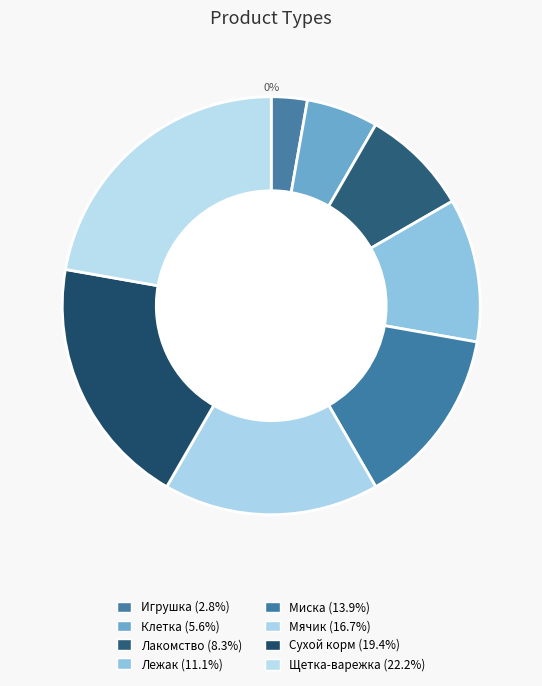

What is the smallest slice in the pie chart?

Игрушка